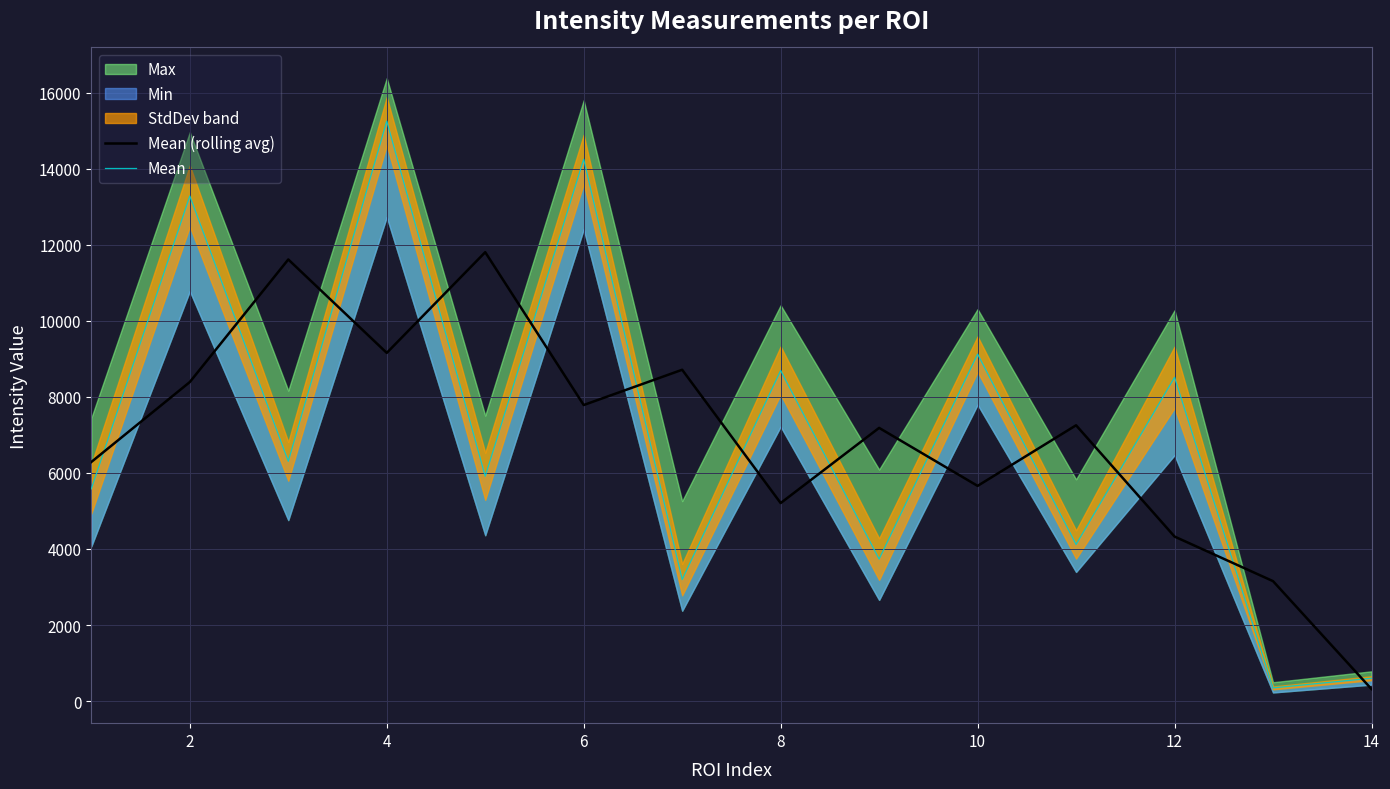

What is the difference between the Mean values at 10 and 6?

5124.9